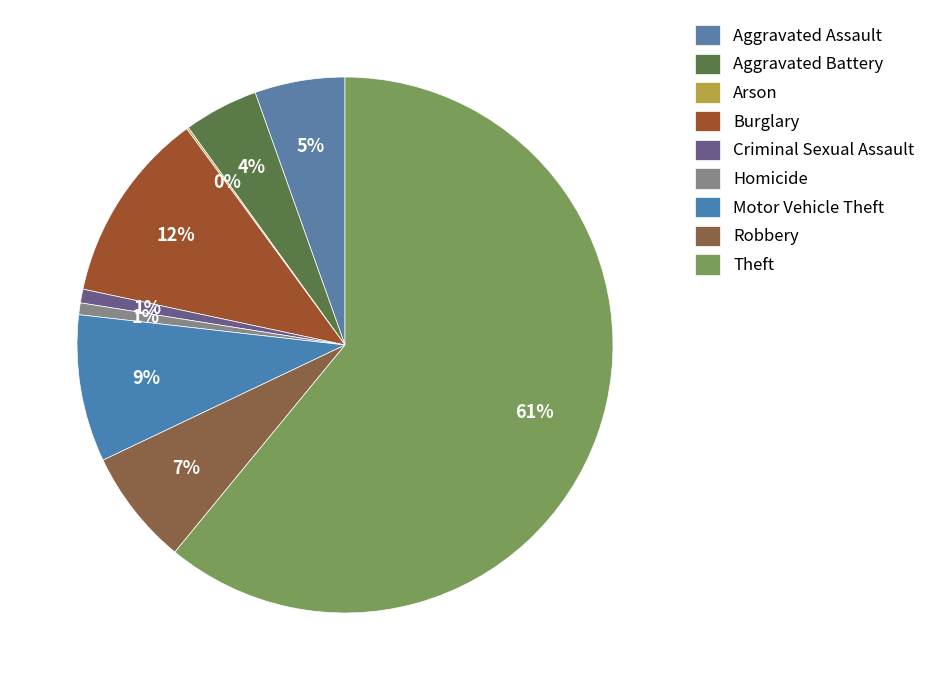

Is it true that Theft is 72% of the pie?

False